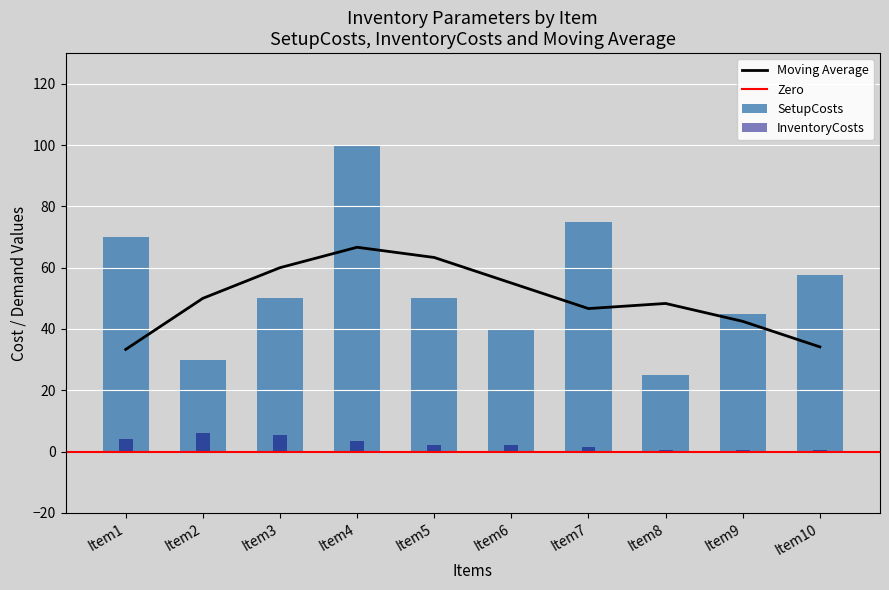

True or false: Moving Average has a value of 26.6 at Item4.

False